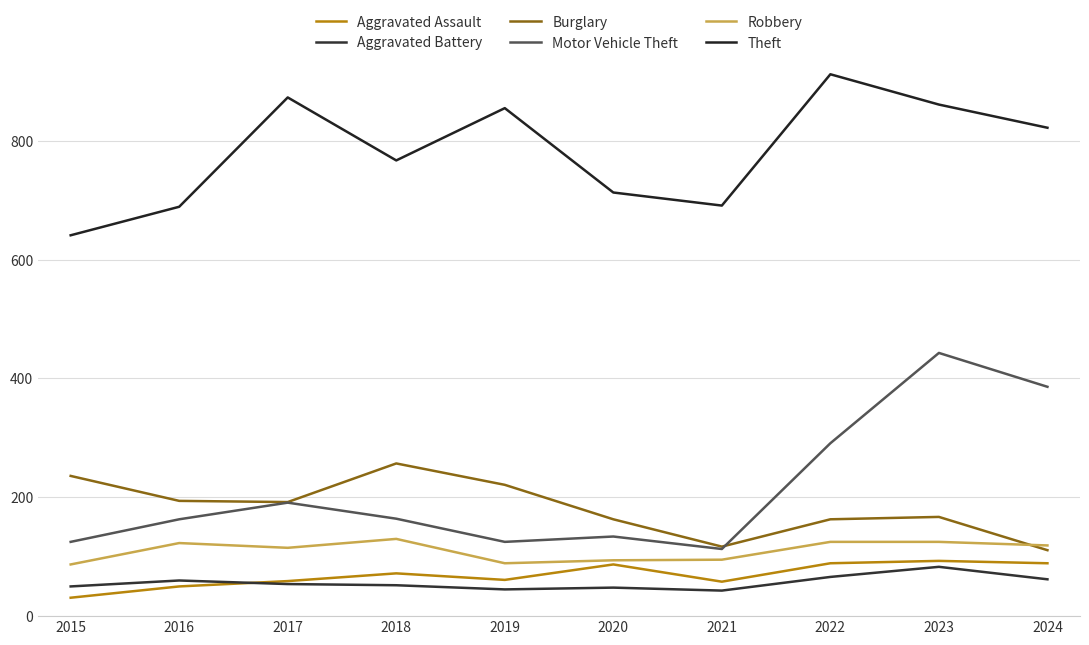

True or false: Motor Vehicle Theft has a value of 413 at 2022.

False